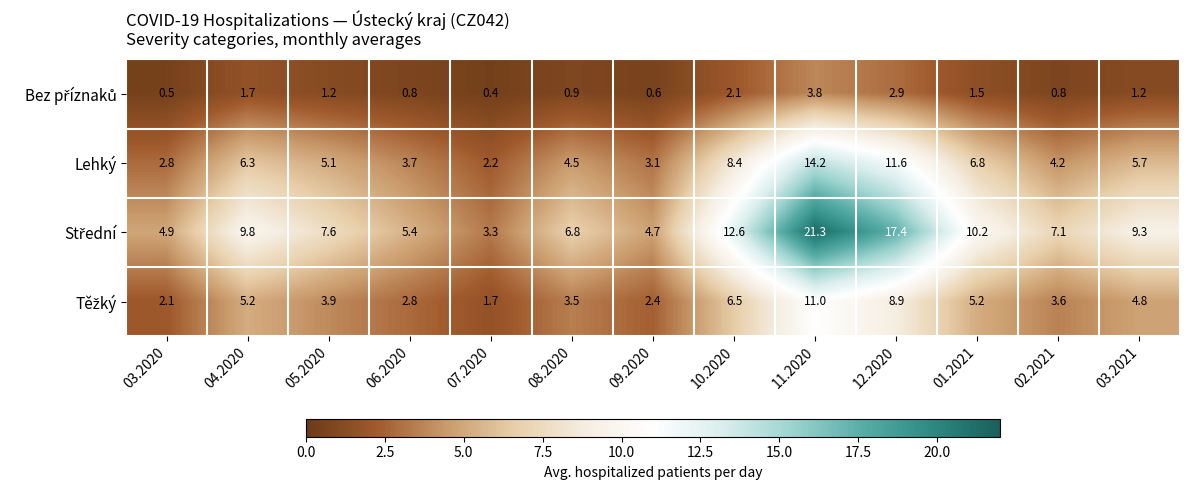

At which label is Lehký closest to 8?

10.2020